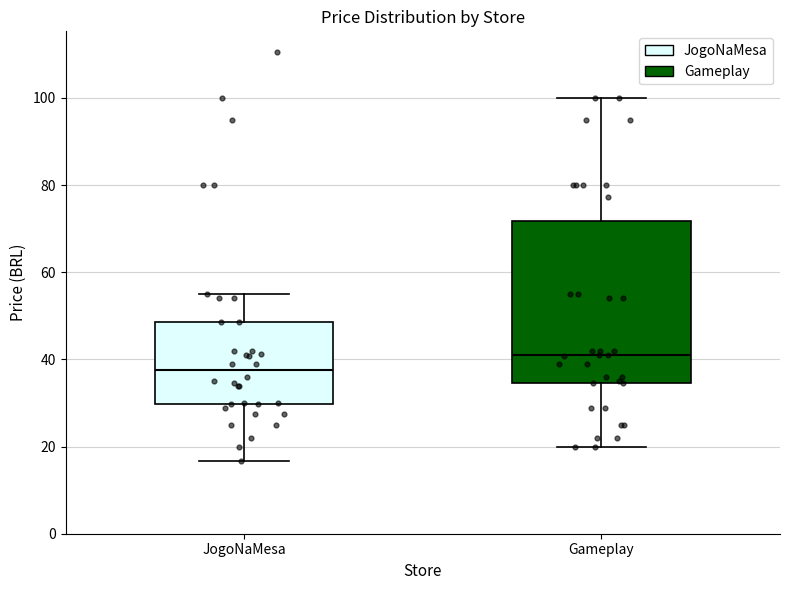

Reading left to right, read every box against the y-axis: the position of its median line, the range the box covers, and the ends of its whiskers. The values are not printed on the chart, so give them approximately, as read against the axis.

JogoNaMesa: median 38, box 30 to 48, whiskers 16 to 54
Gameplay: median 40, box 34 to 72, whiskers 20 to 100